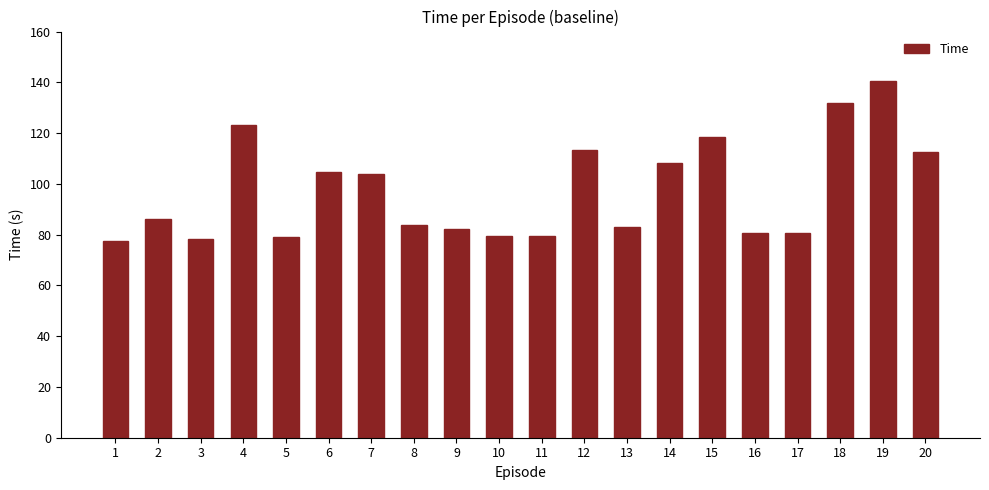

What is the difference between the maximum and minimum values?

63.3